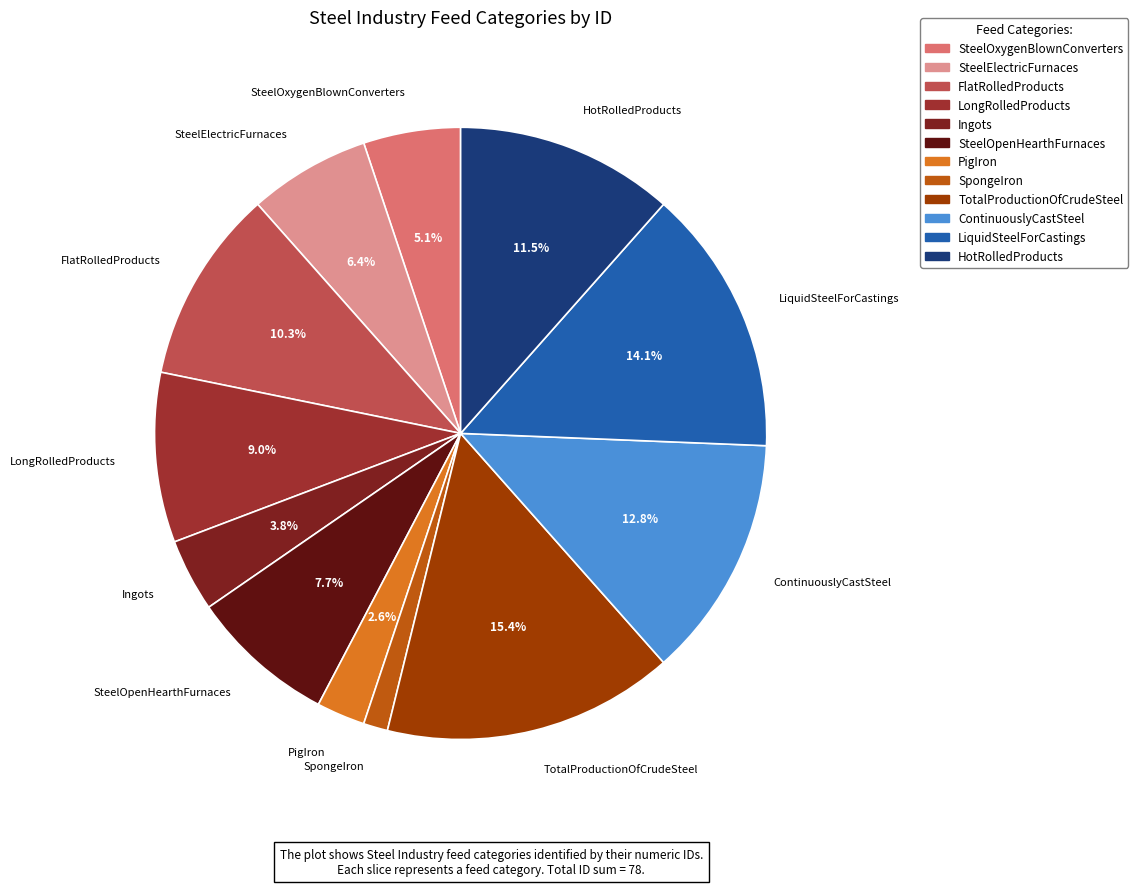

How many slices are in this pie chart?

12